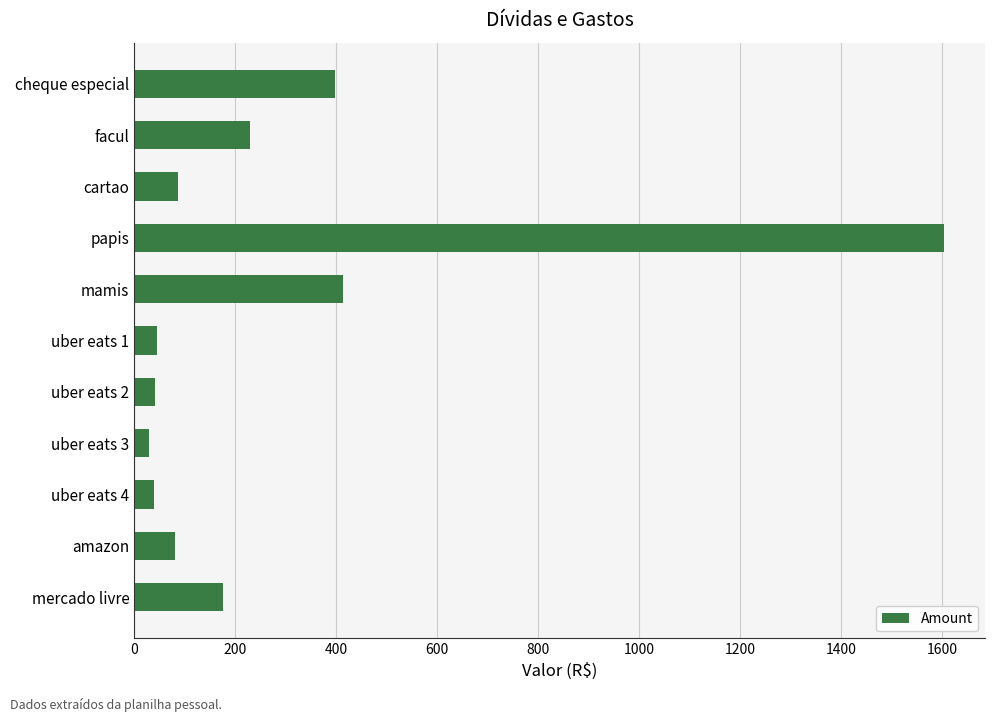

What is the difference between the values at cheque especial and uber eats 1?

352.5